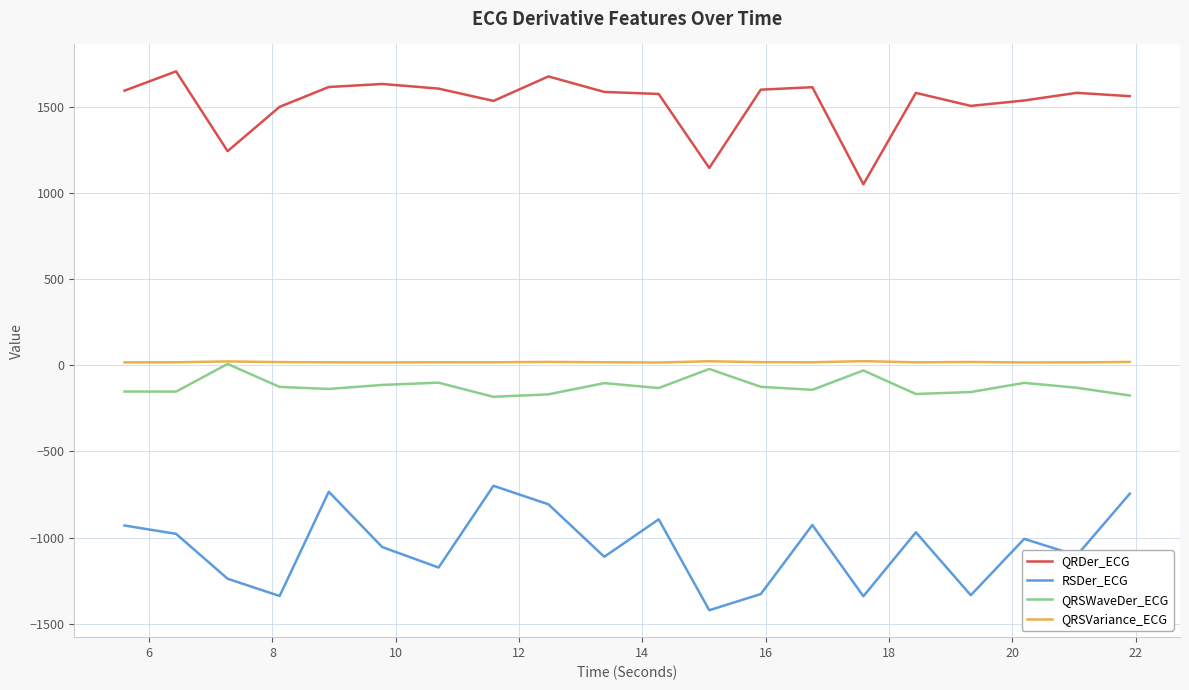

True or false: RSDer_ECG and QRSVariance_ECG intersect in this chart.

False